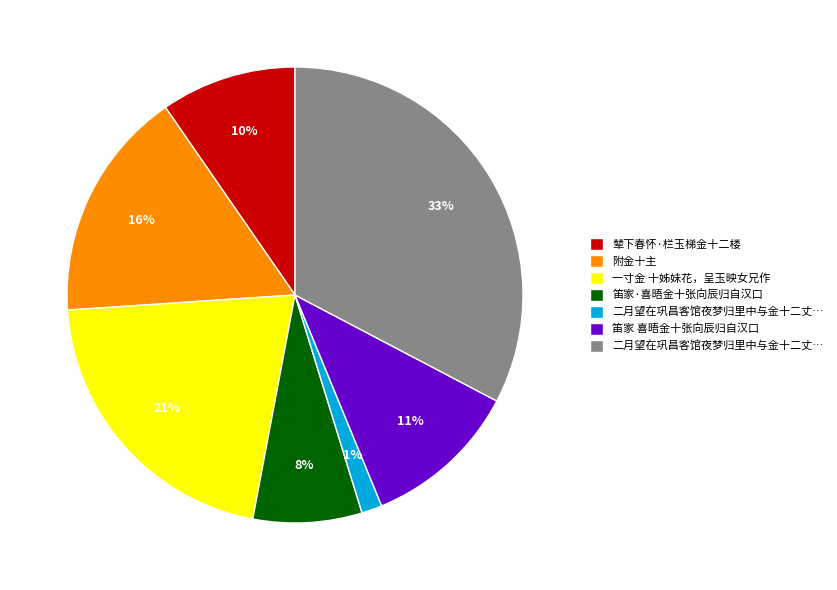

To the nearest percent, what is the average slice percentage?

14%